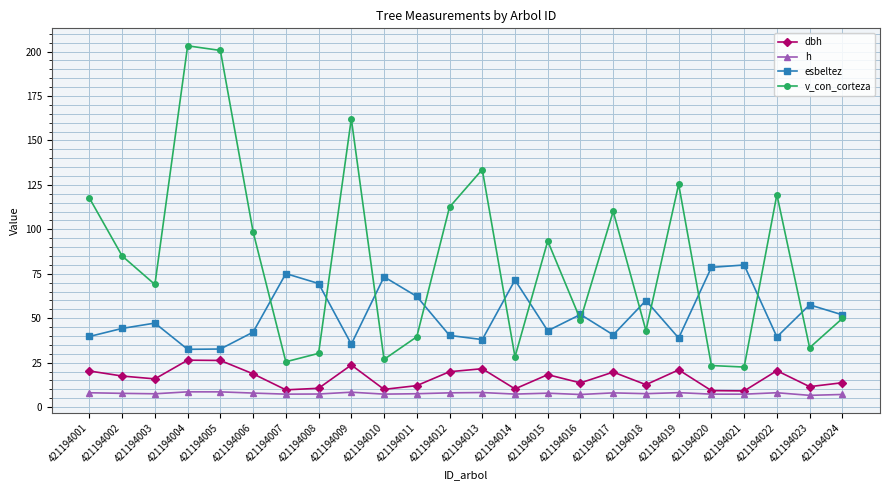

What is the spread (max minus min) of values at 421194016?

45.0